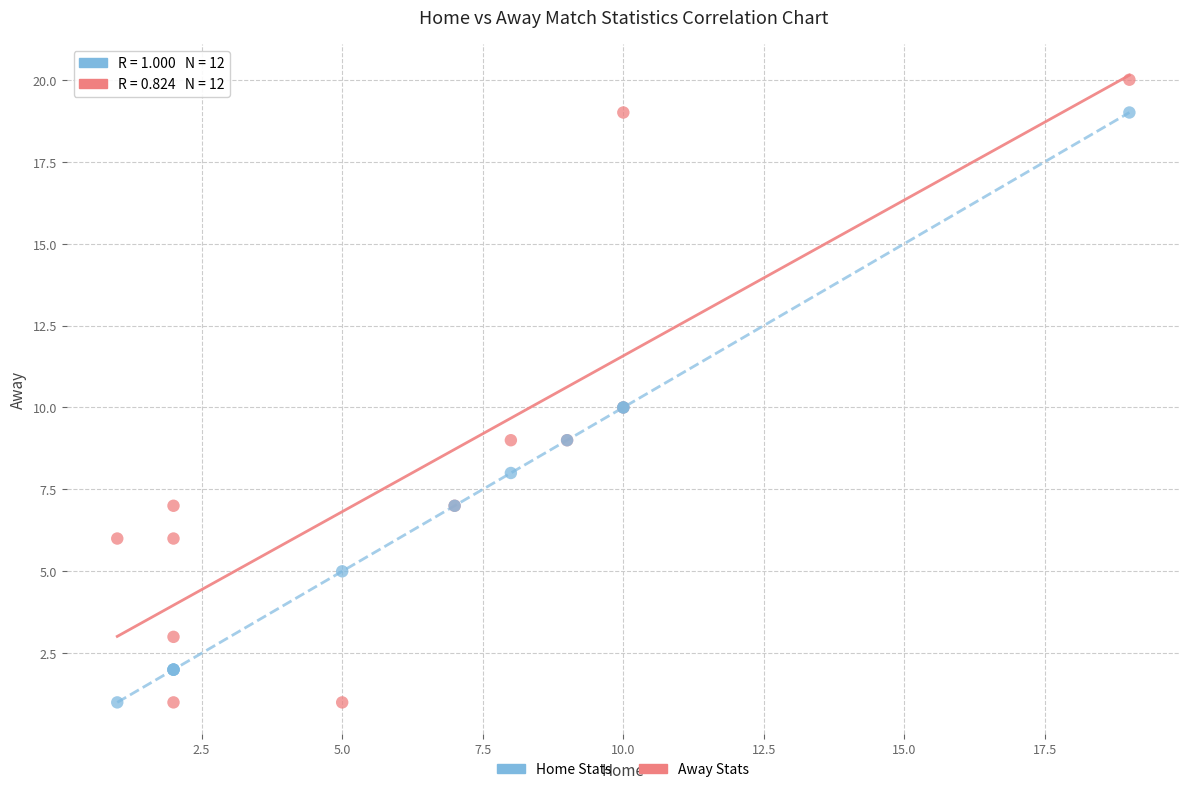

What is the X range (max minus min) for the scatter plot?

18